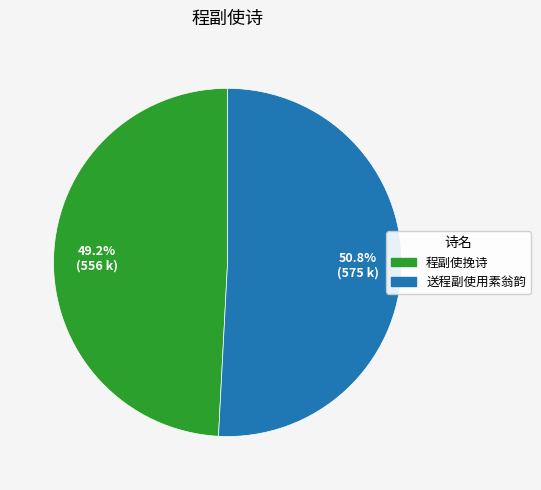

How much of the chart is everything except 送程副使用素翁韵?

49.2%